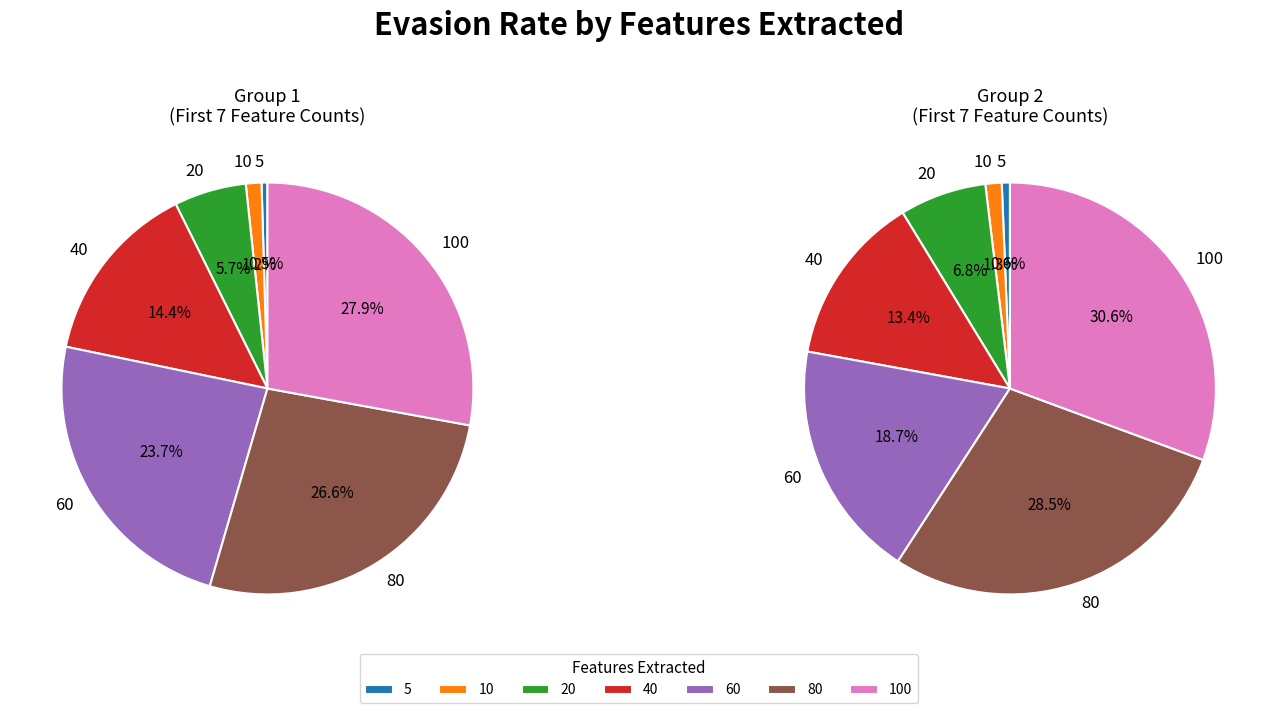

Does 10 account for over 50% of the chart?

No